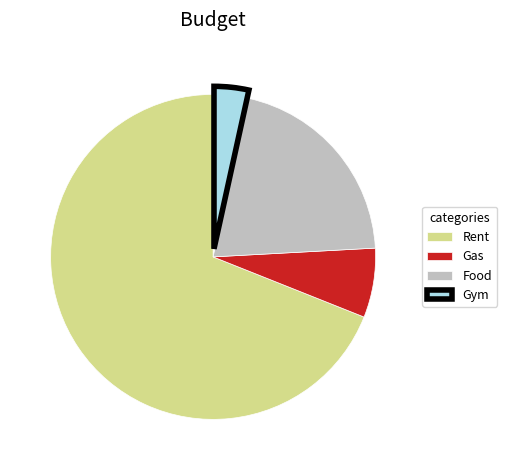

Is it true that Gym is 18% of the pie?

False